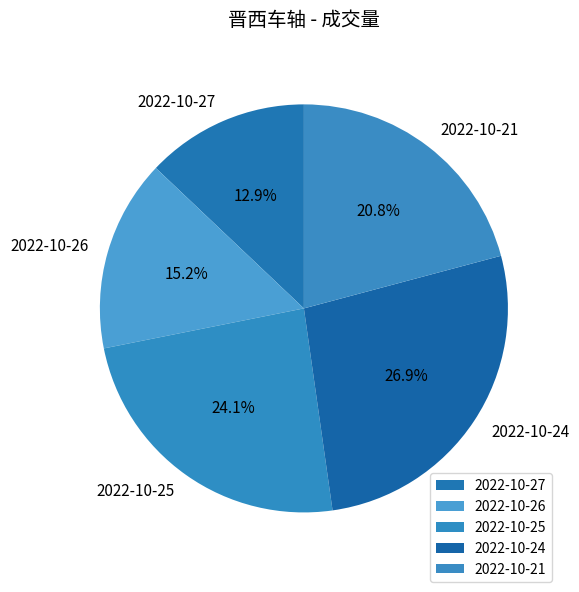

How many slices are in this pie chart?

5